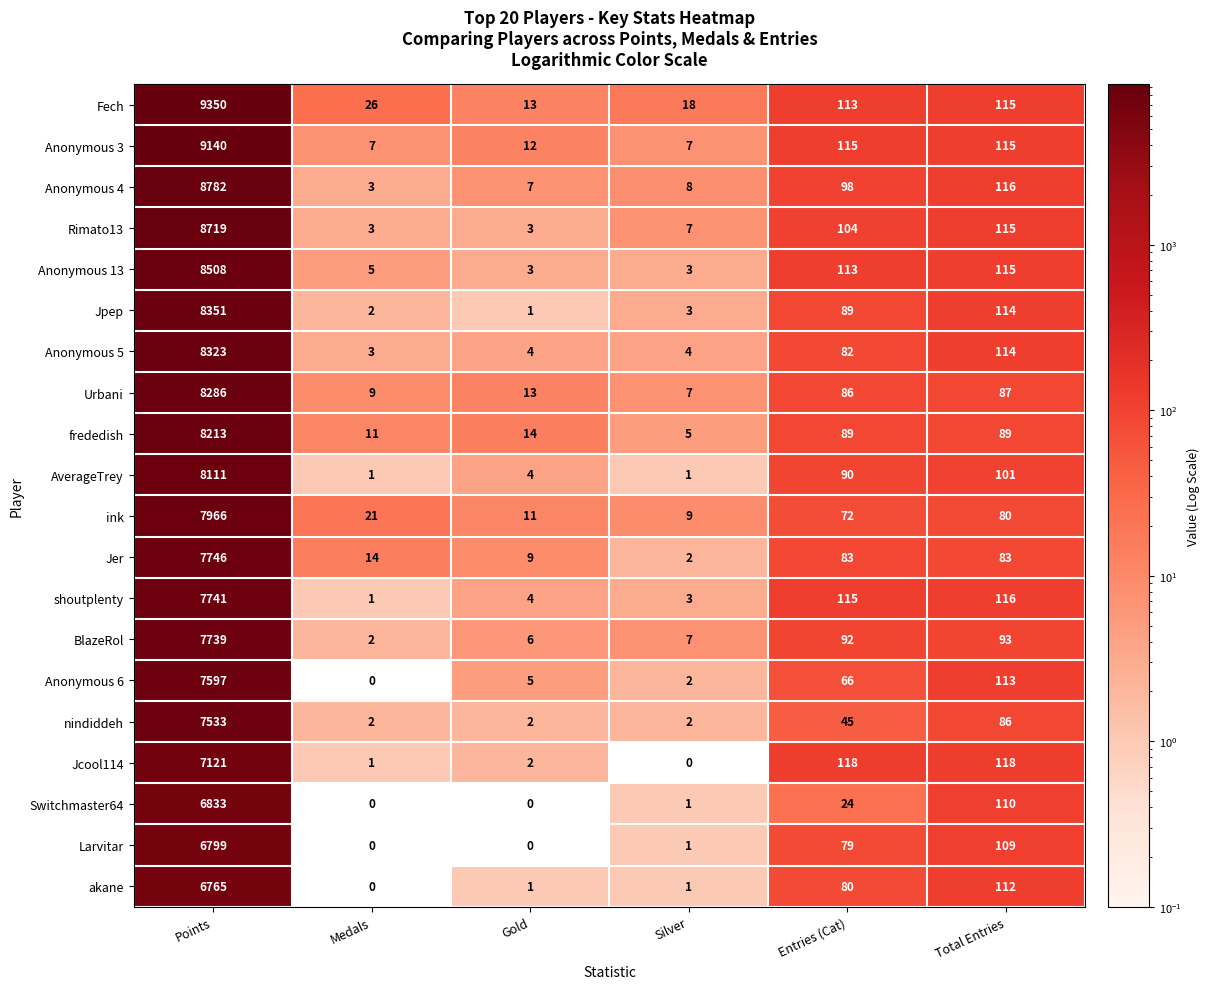

What is the difference between the highest and lowest values at Gold?

14